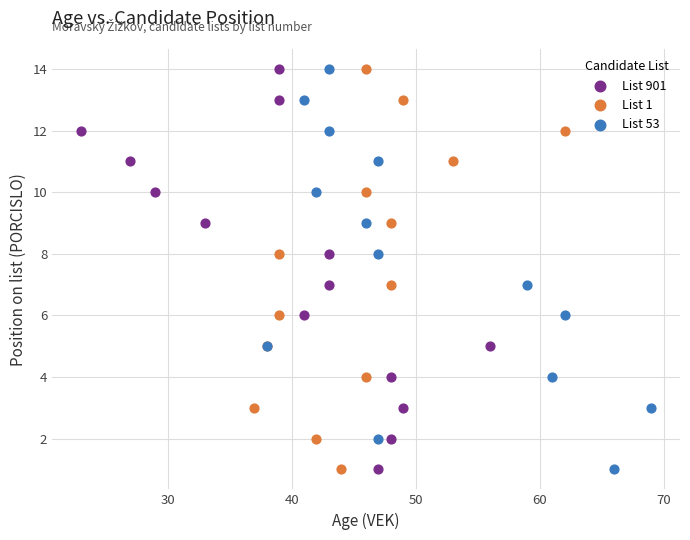

What are all the series names shown in the legend?

List 901, List 1, List 53